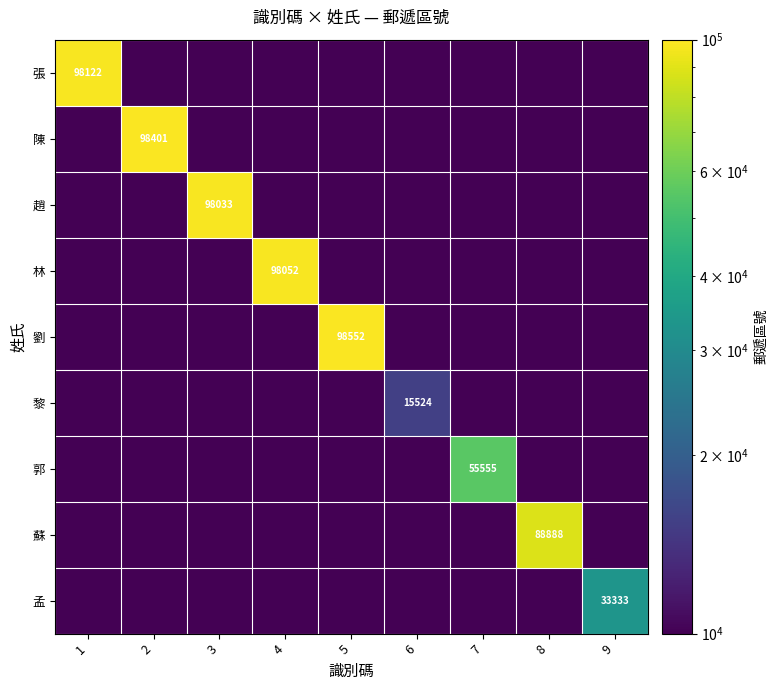

Is it true that 黎 equals 15524 at 6?

True